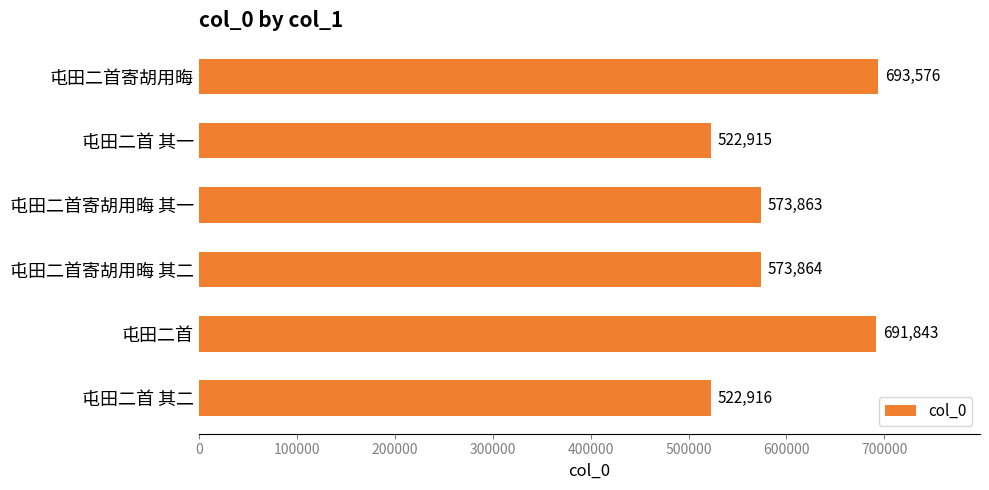

What is the average value?

596496